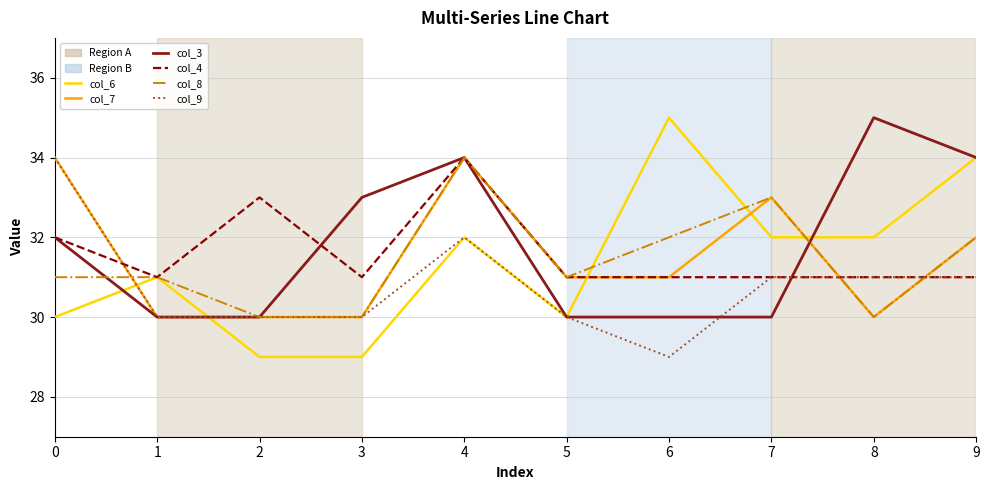

At which category is the sum across all series the highest?

4